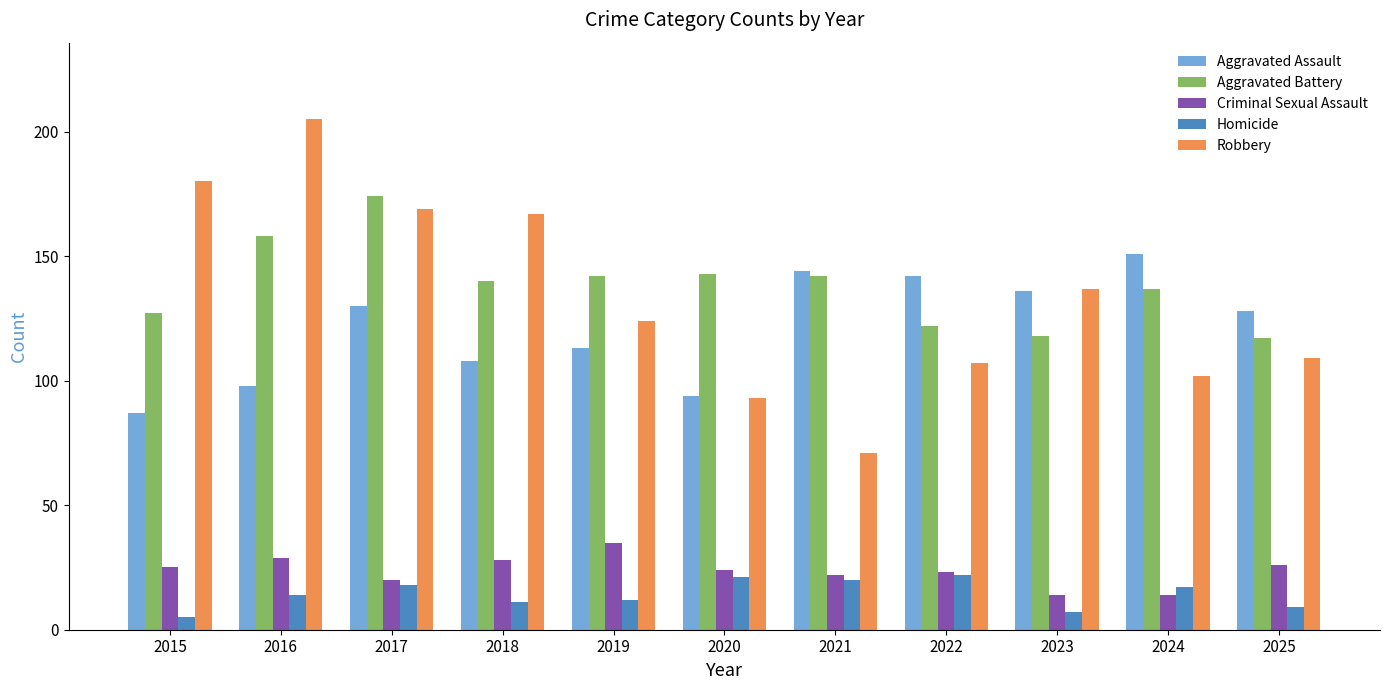

What is the total value across all series at 2016?

504